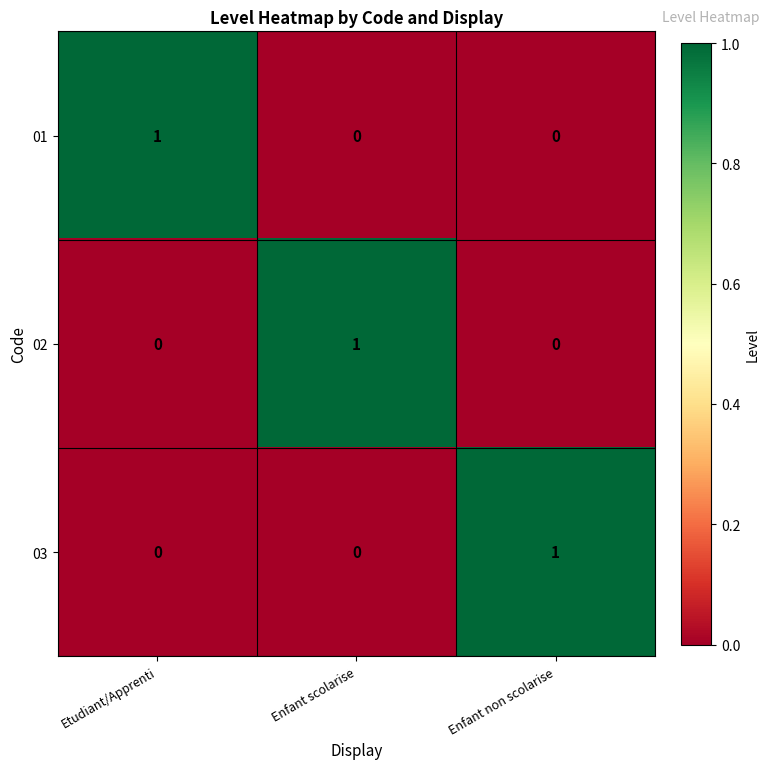

True or false: 02 has a value of 0 at Enfant scolarise.

False